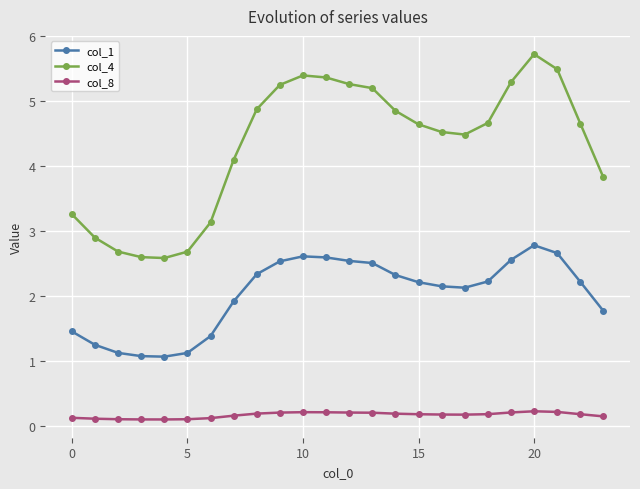

How many col_8 values are between 0 and 1?

24